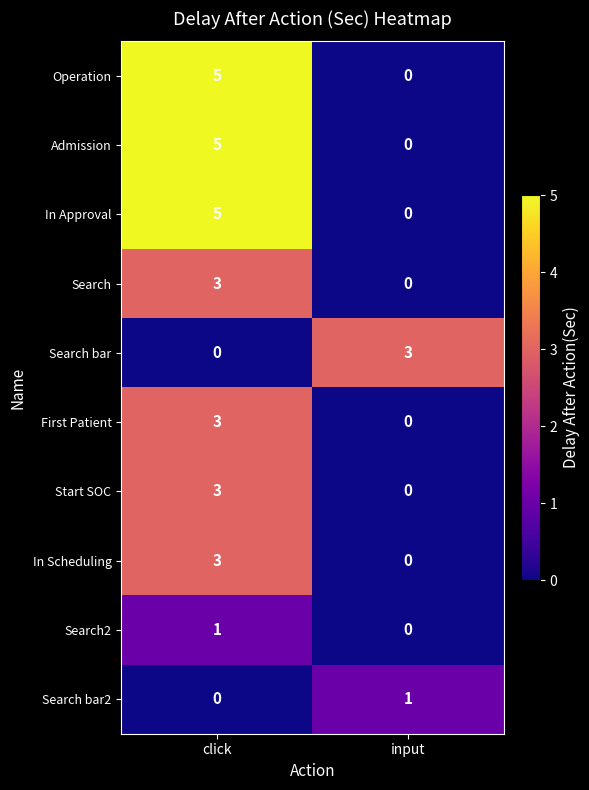

What is the difference between the highest and lowest values at input?

3